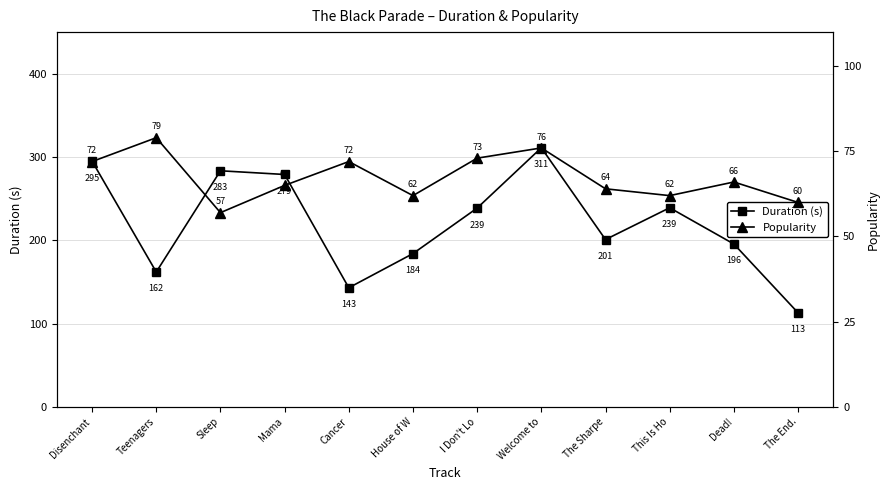

Reading left to right, transcribe all the data shown in this chart.

Duration (s): Disenchant=295.0	Teenagers=161.9	Sleep=283.5	Mama=279.0	Cancer=143.0	House of W=184.0	I Don't Lo=238.7	Welcome to=311.1	The Sharpe=200.9	This Is Ho=239.1	Dead!=195.5	The End.=112.9
Popularity: Disenchant=72.0	Teenagers=79.0	Sleep=57.0	Mama=65.0	Cancer=72.0	House of W=62.0	I Don't Lo=73.0	Welcome to=76.0	The Sharpe=64.0	This Is Ho=62.0	Dead!=66.0	The End.=60.0